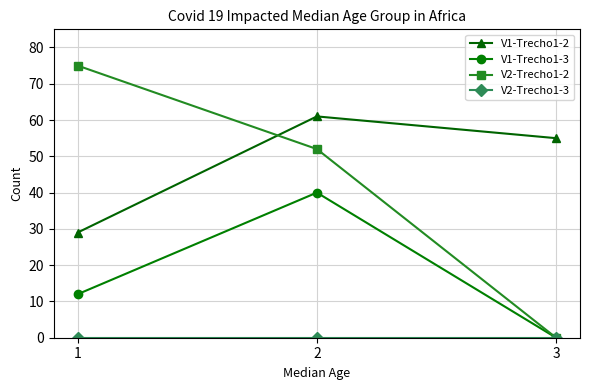

Count the number of categories in the chart.

3